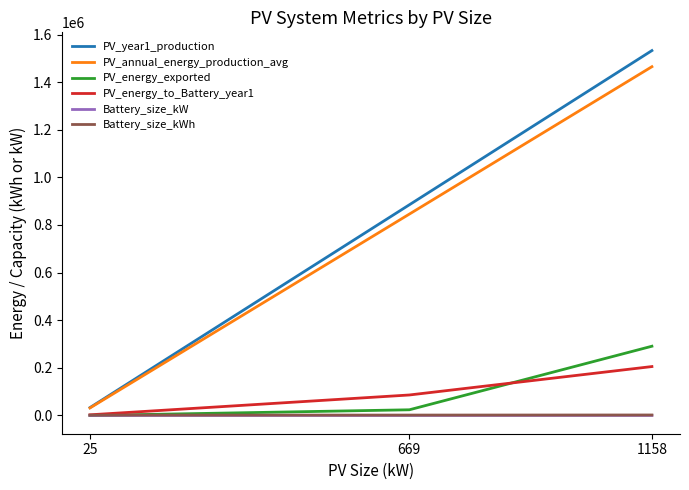

What is the difference between the PV_energy_exported values at 669 and 1158?

266917.0